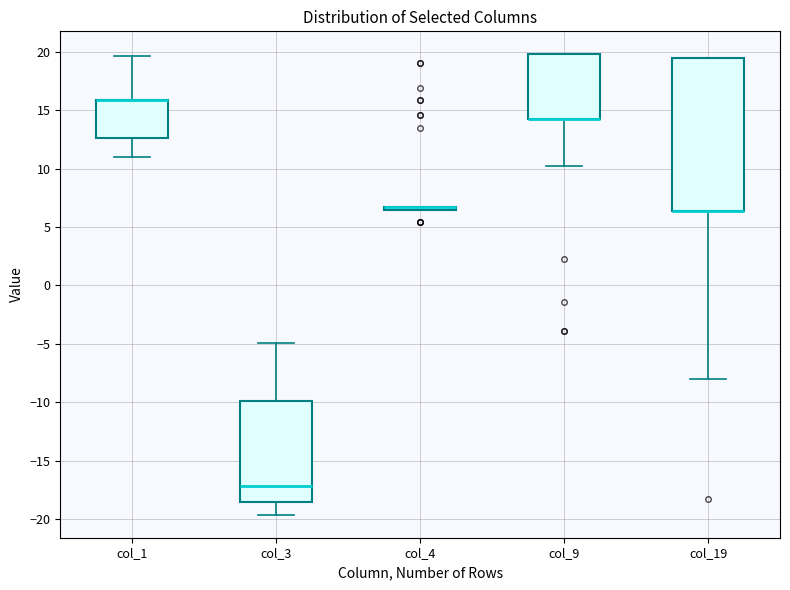

Reading left to right, read every box against the y-axis: the position of its median line, the range the box covers, and the ends of its whiskers. The values are not printed on the chart, so give them approximately, as read against the axis.

col_1: median 16.0 (drawn on the box's upper edge), box 12.5 to 16.0, whiskers 11.0 to 19.5
col_3: median -17.0, box -18.5 to -10.0, whiskers -19.5 to -5.0
col_4: box collapsed to a line at 6.5, whiskers 6.5 to 6.5
col_9: median 14.0 (drawn on the box's lower edge), box 14.0 to 20.0, whiskers 10.0 to 20.0
col_19: median 6.5 (drawn on the box's lower edge), box 6.5 to 19.5, whiskers -8.0 to 19.5